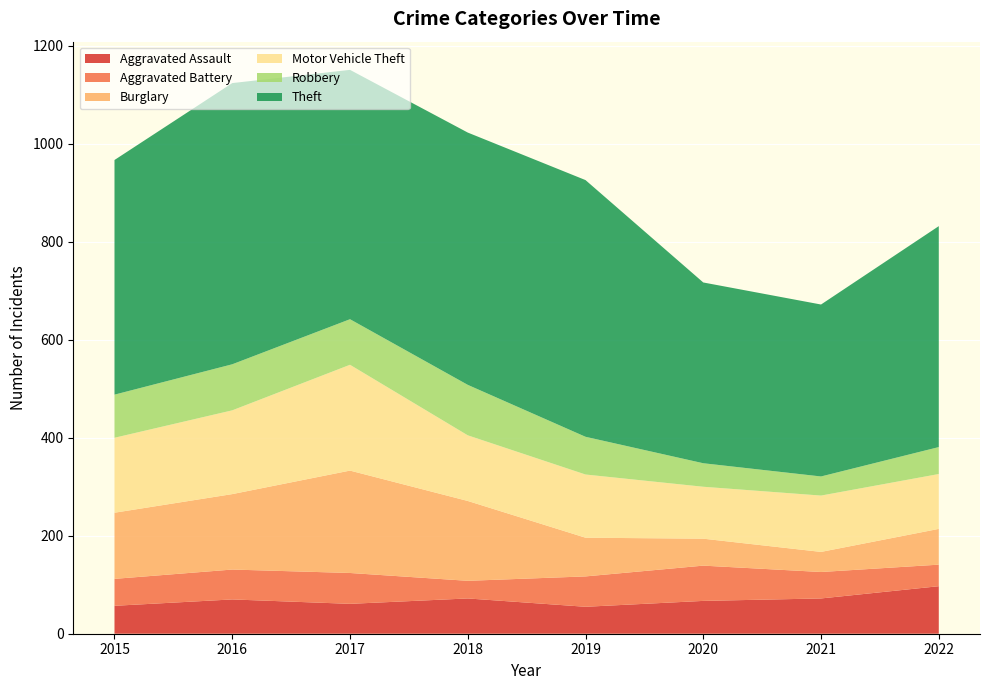

Reading left to right, list all the values displayed in this chart.

Aggravated Assault: 2015=57	2016=70	2017=61	2018=72	2019=55	2020=67	2021=72	2022=97
Aggravated Battery: 2015=55	2016=61	2017=63	2018=36	2019=62	2020=72	2021=54	2022=44
Burglary: 2015=135	2016=154	2017=209	2018=163	2019=79	2020=55	2021=41	2022=73
Motor Vehicle Theft: 2015=153	2016=171	2017=216	2018=134	2019=129	2020=106	2021=115	2022=112
Robbery: 2015=88	2016=94	2017=93	2018=103	2019=77	2020=48	2021=39	2022=55
Theft: 2015=479	2016=574	2017=509	2018=515	2019=524	2020=369	2021=351	2022=451